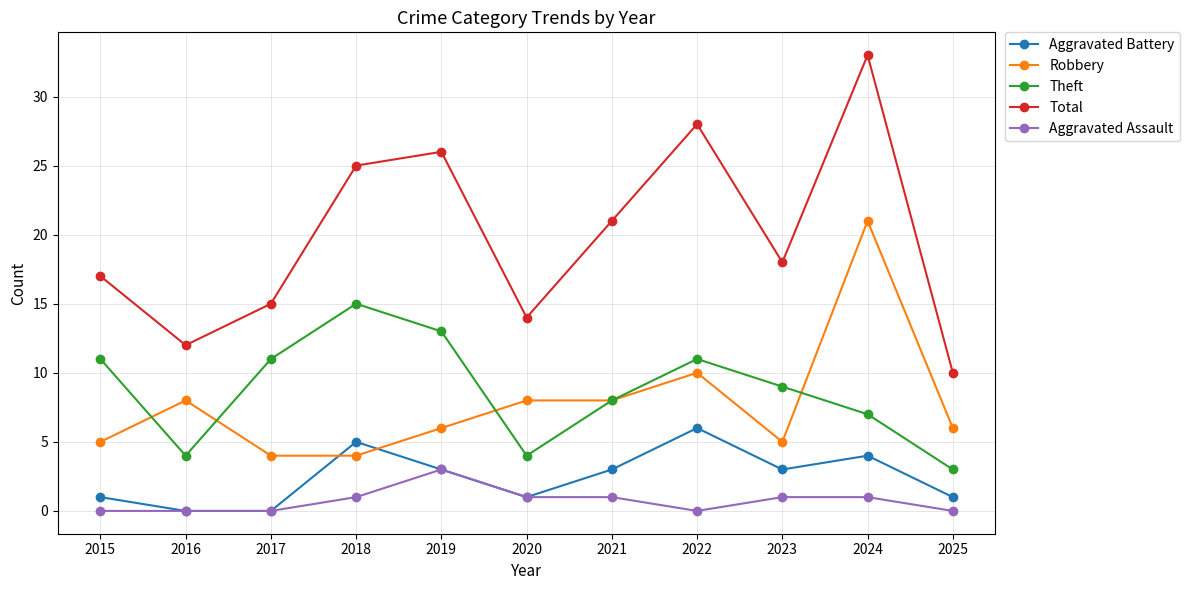

Is this an area chart (filled region under the line)?

No